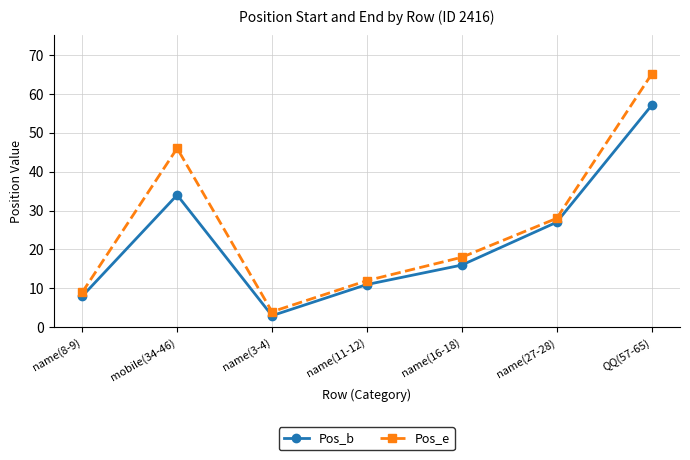

The value of Pos_e at name(16-18) is 27. True or false?

False